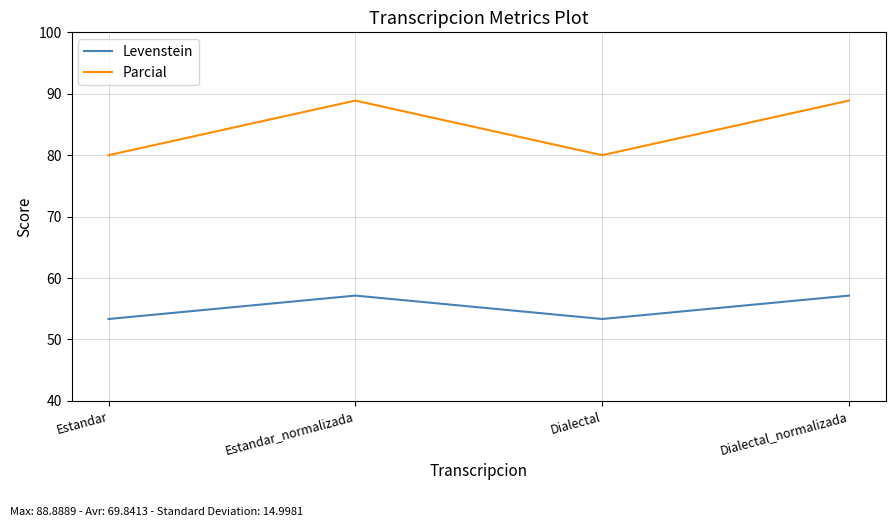

List the series in order of their peak value, lowest first.

Levenstein, Parcial